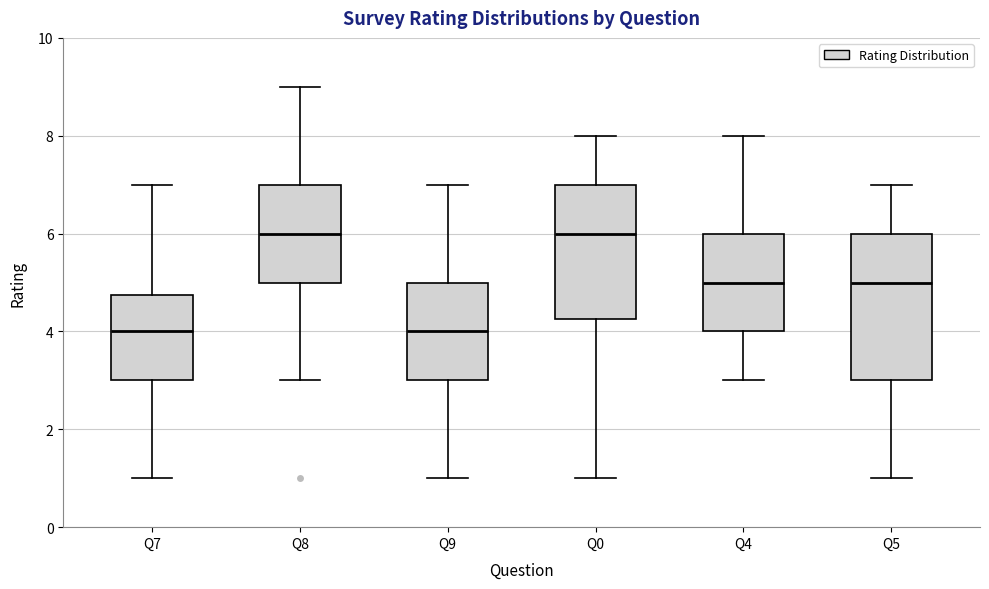

Which box is the tallest, from its lower edge to its upper edge?

Q5